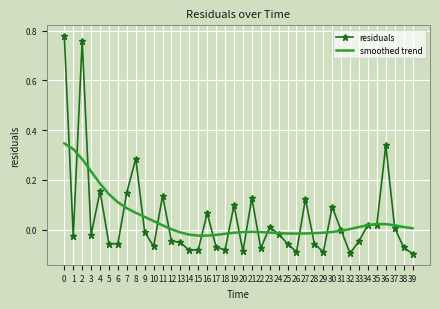

What is the total value across all series at 2?

1.0